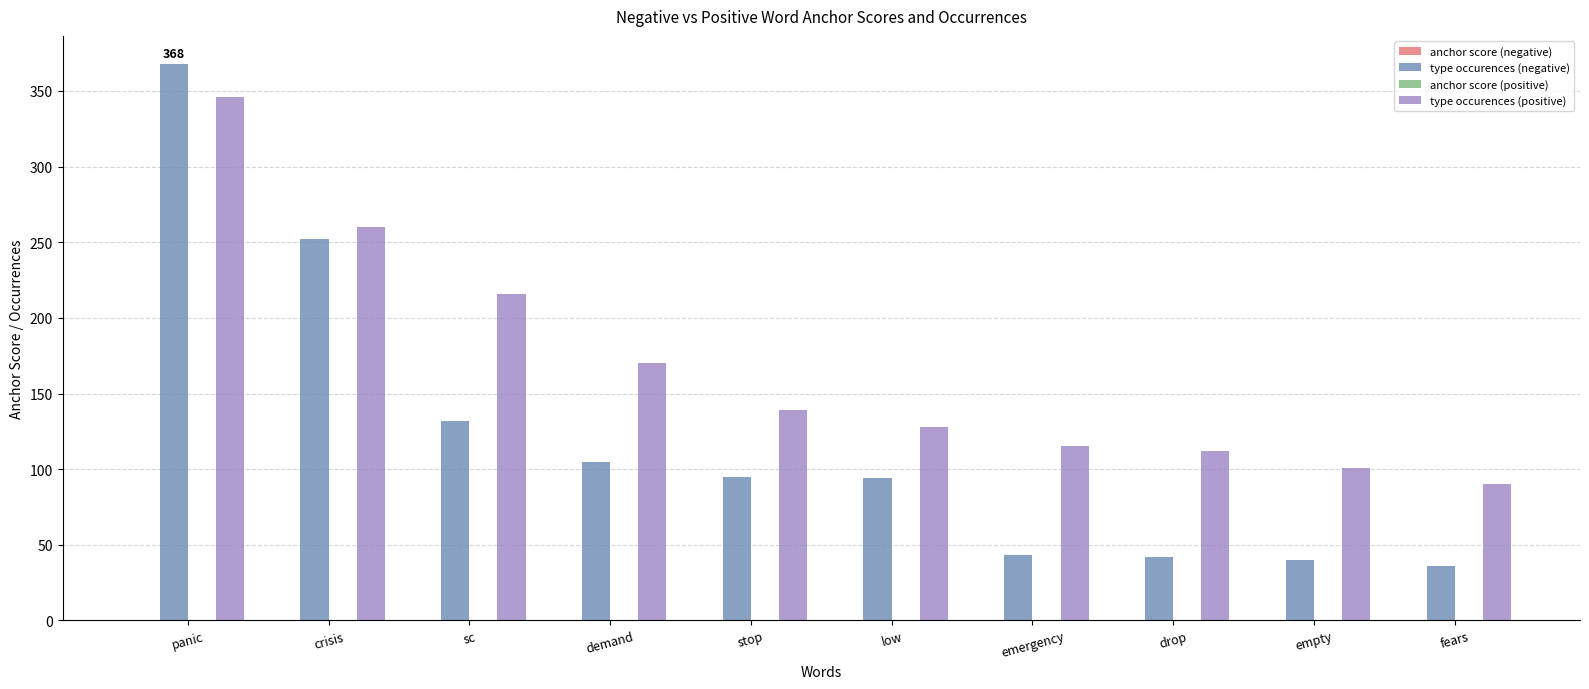

Between crisis and fears, which series saw the biggest shift?

type occurences (negative)